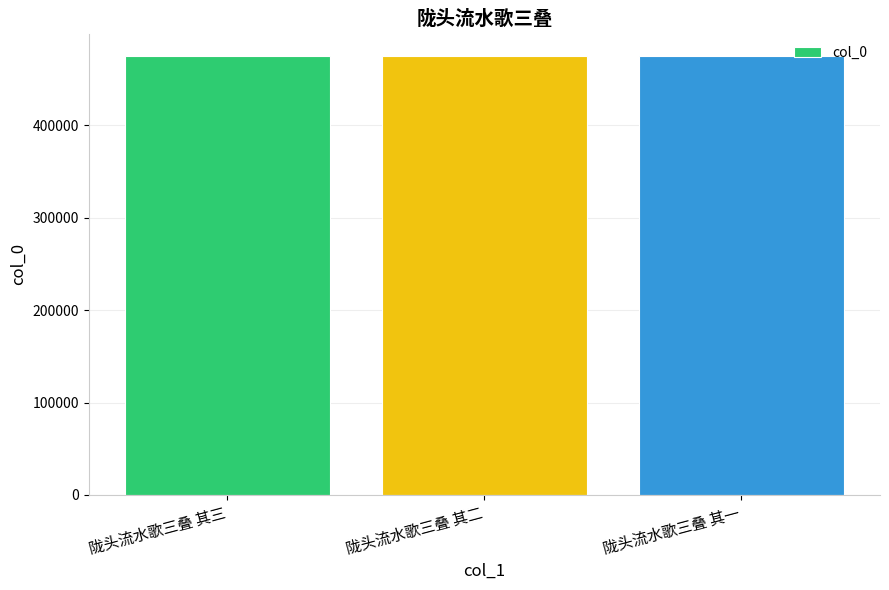

What is the difference between the second highest and minimum values?

1